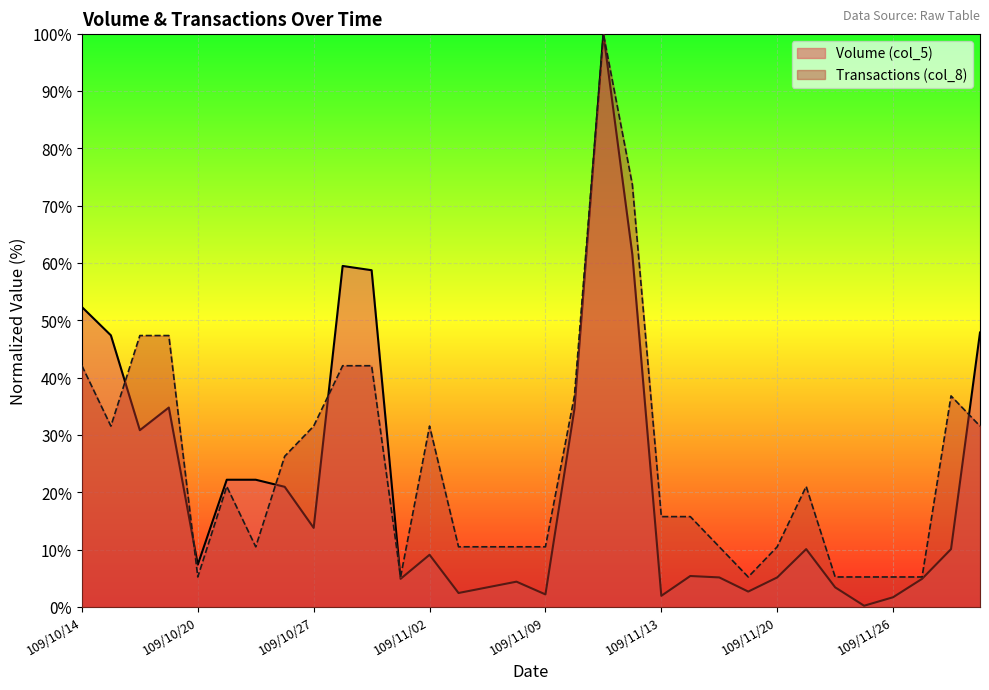

True or false: Volume (col_5) and Transactions (col_8) intersect in this chart.

True